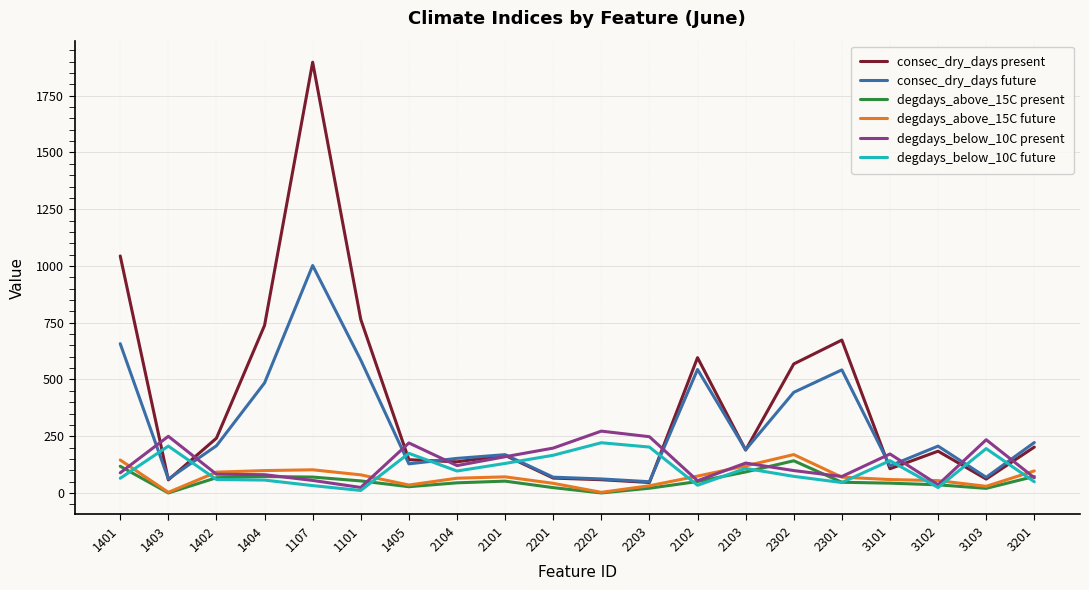

Is this an area chart (filled region under the line)?

No